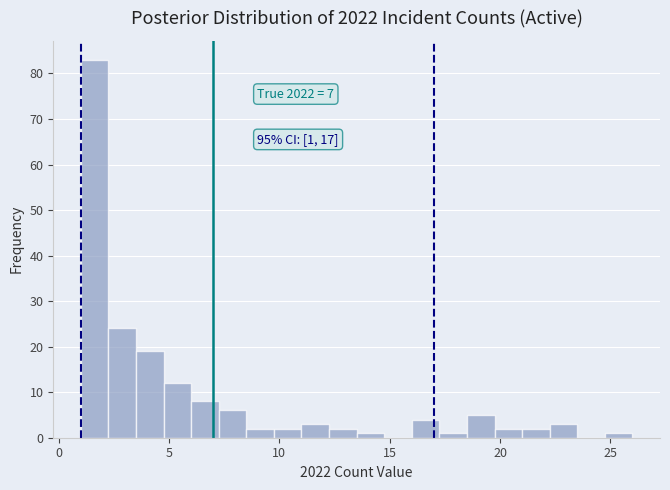

Around what value on the x-axis is the tallest bar? Give the approximate position of its centre, as read against the axis.

1.5